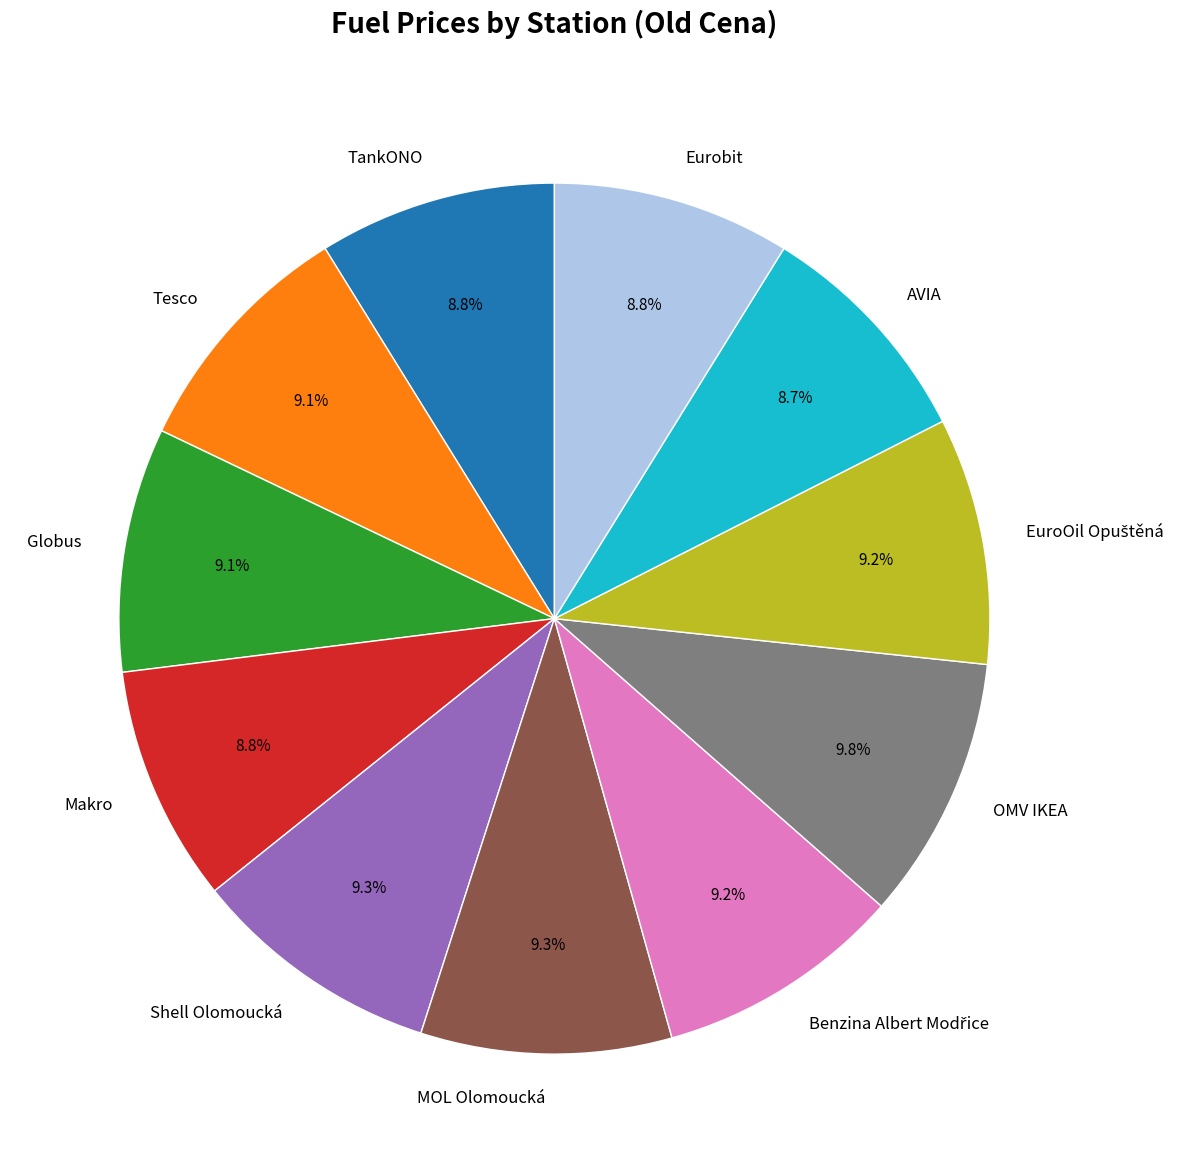

Is it true that Globus is 1% of the pie?

False